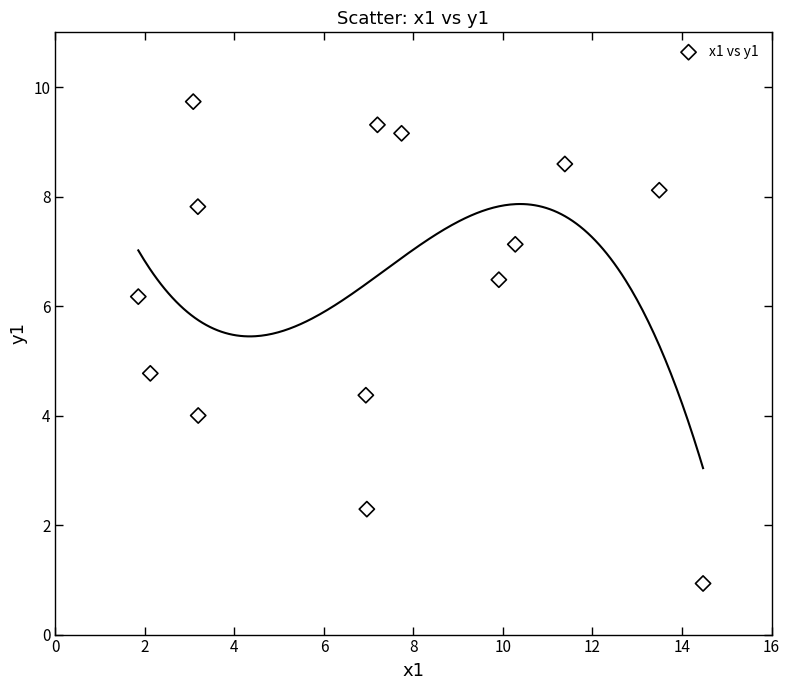

What is the range of X values (max minus min)?

12.6